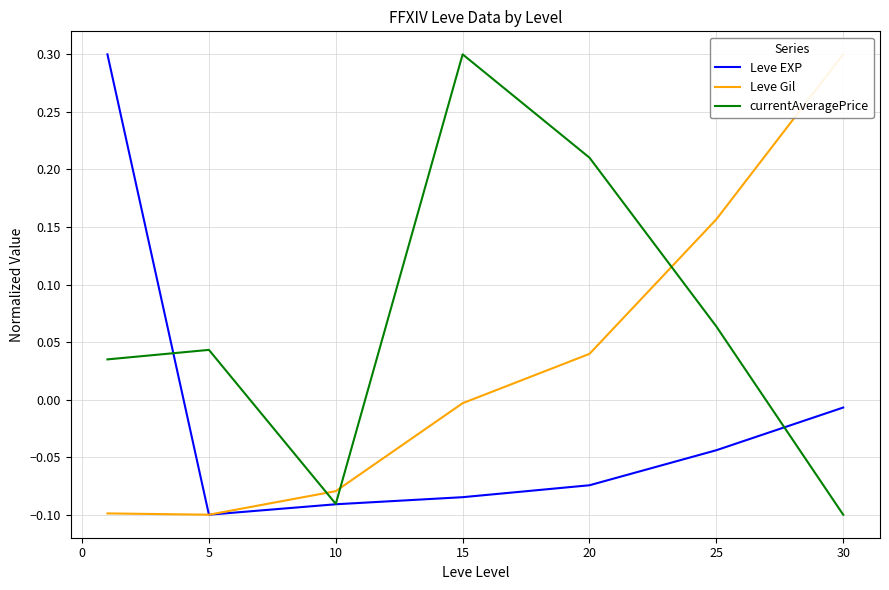

Is this an area chart (filled region under the line)?

No